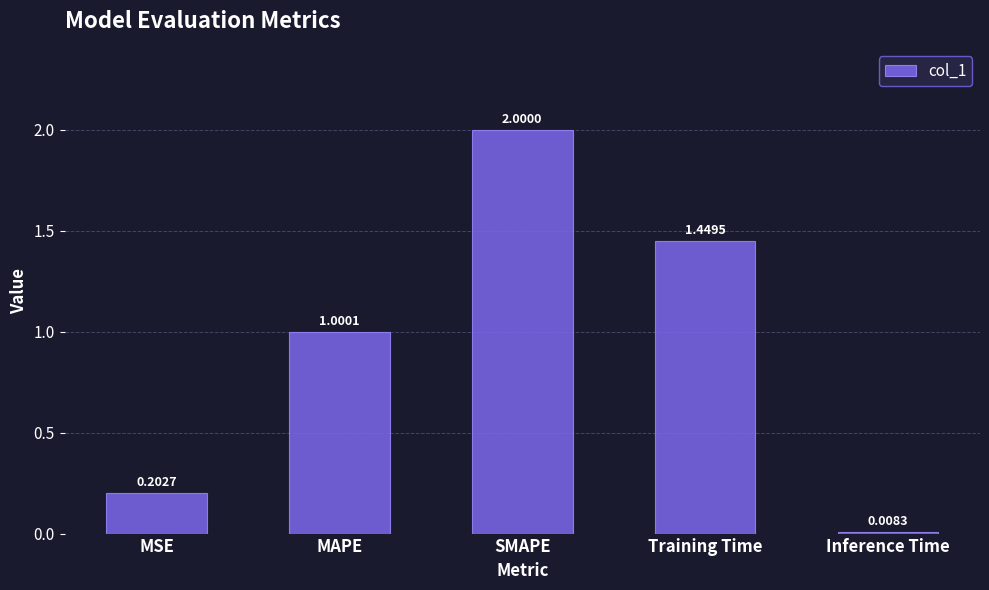

What is the maximum value shown in the chart?

2.0